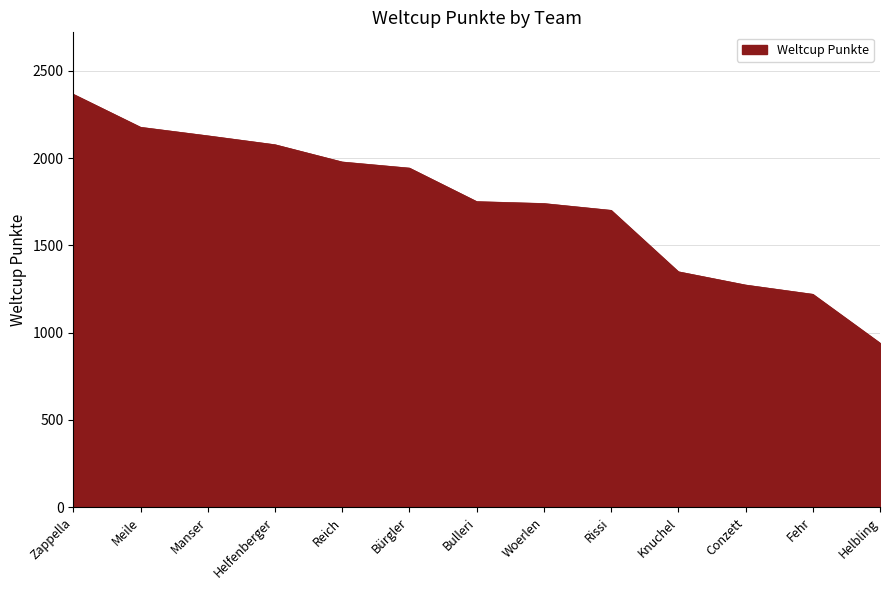

Read the value at Zappella.

2366